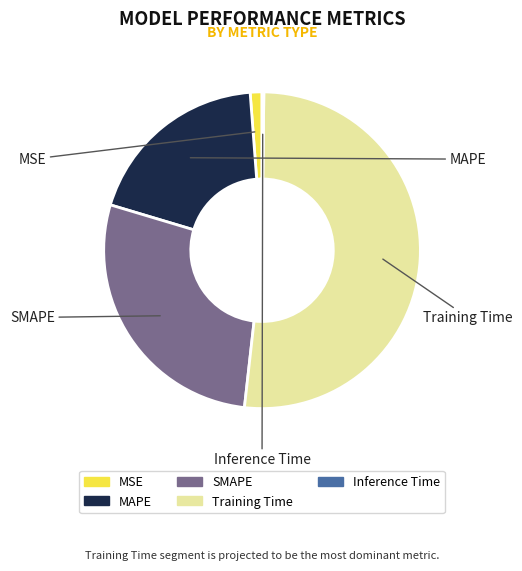

To the nearest percent, what is the combined percentage of MSE and MAPE?

20%